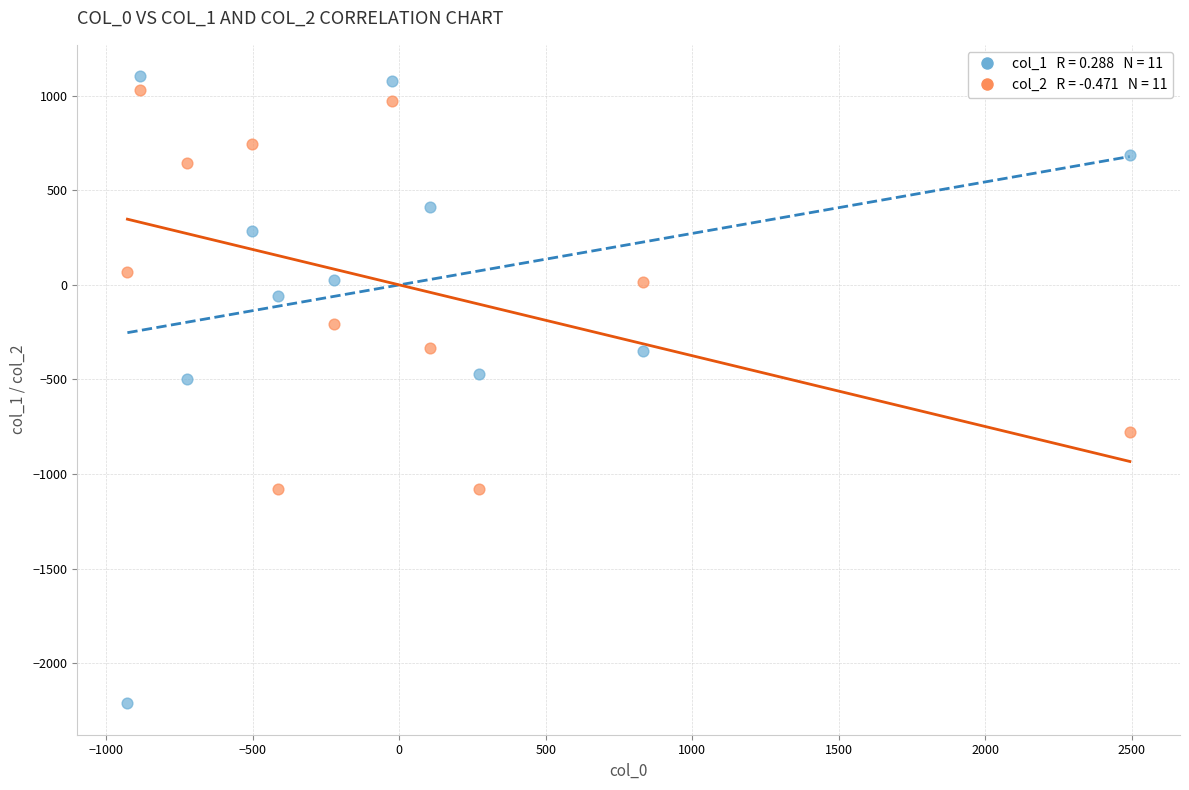

Across all data points, what is the range of X values (max minus min)?

3421.6